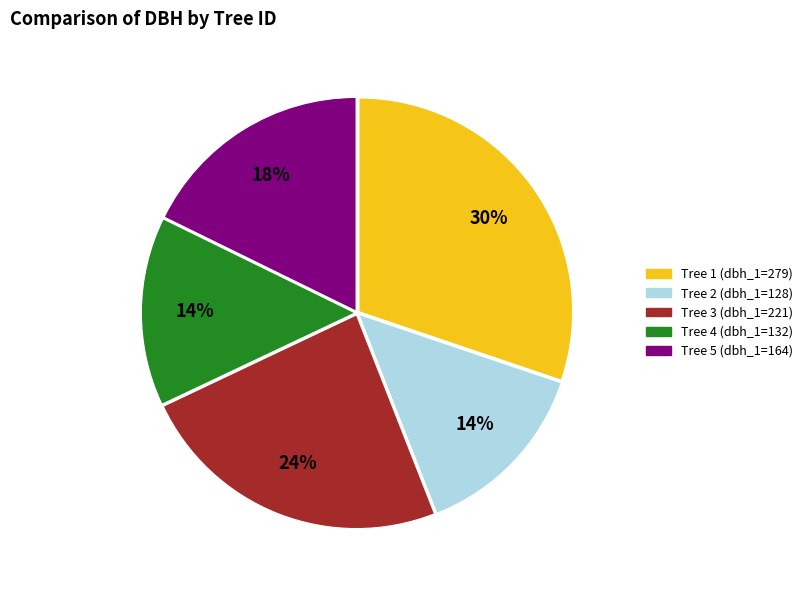

How many slices are in this pie chart?

5